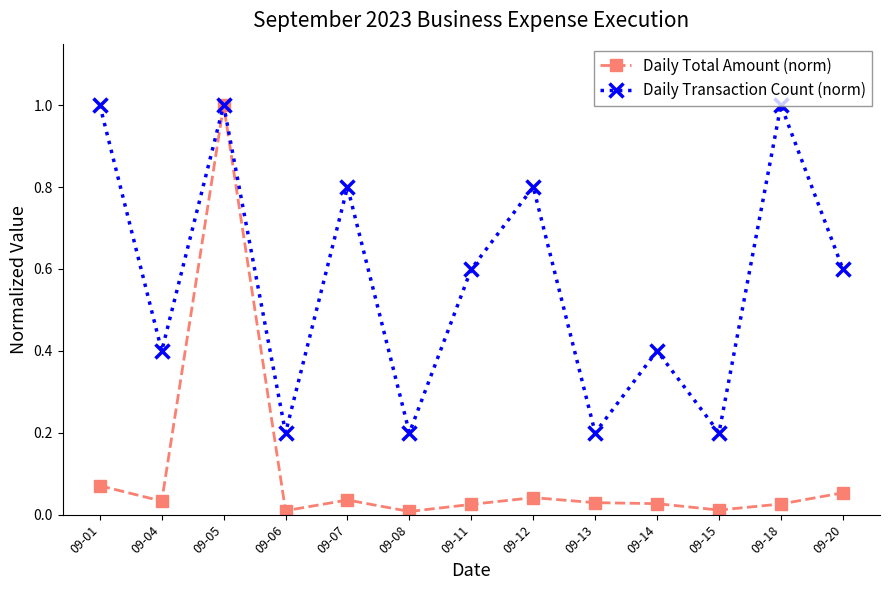

Is the value of Daily Total Amount (norm) at 09-04 greater than the value of Daily Transaction Count (norm) at 09-07?

No